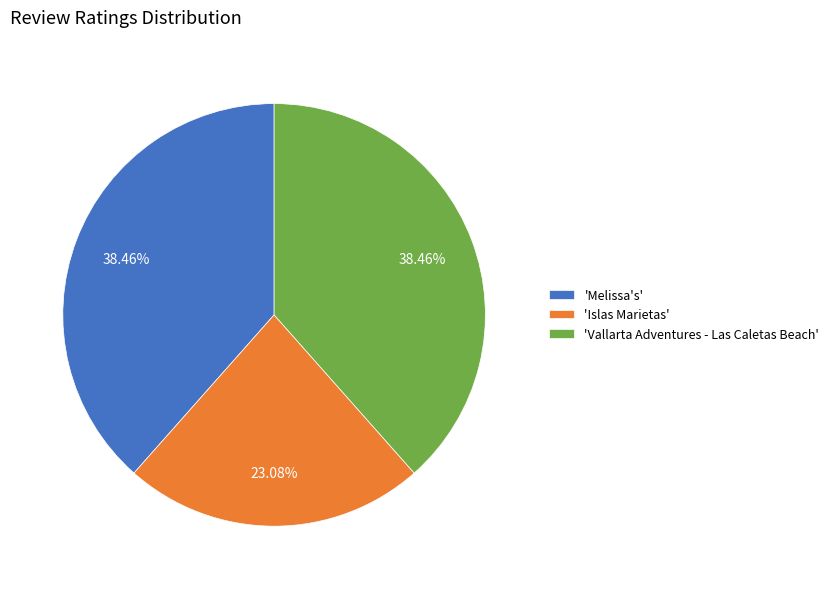

Which slice is the smallest?

'Islas Marietas'